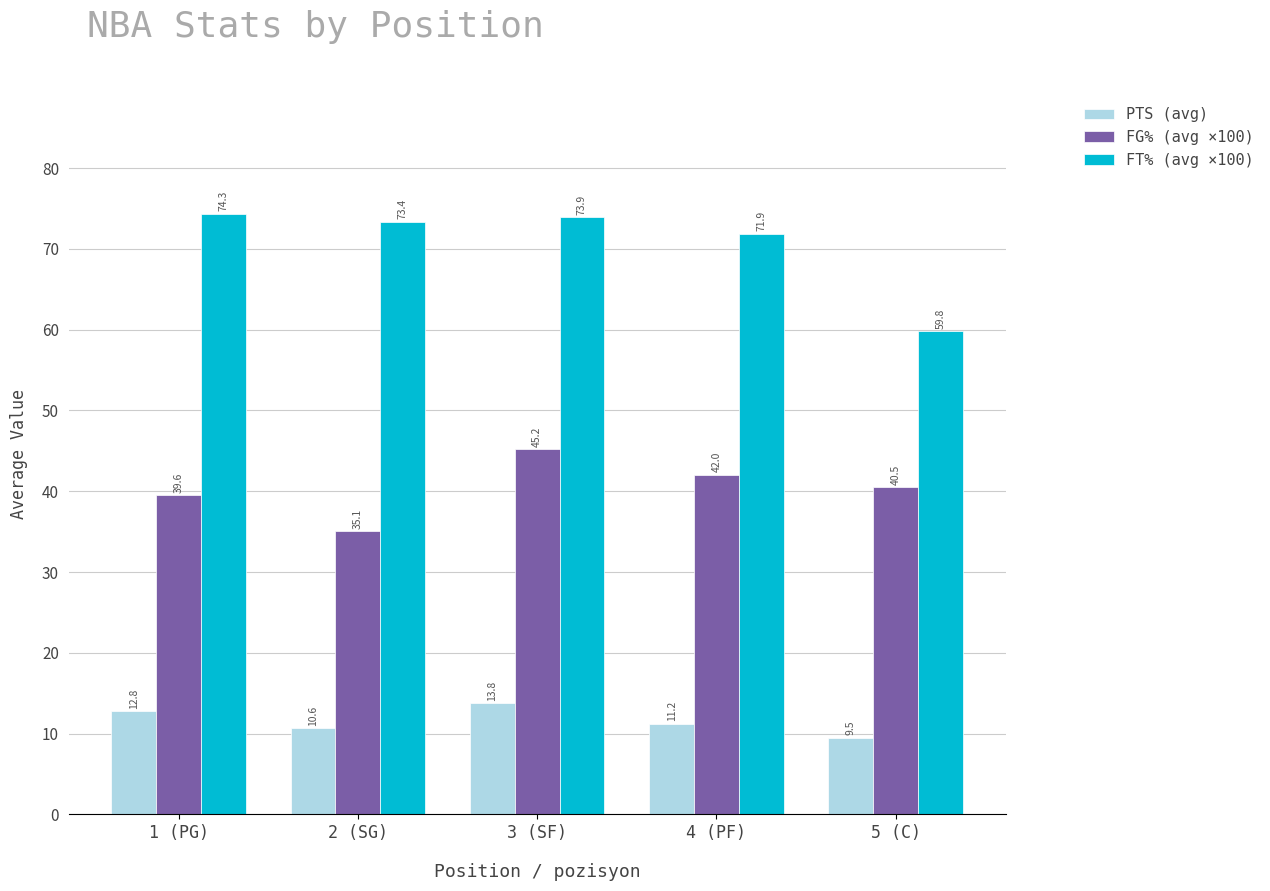

Which series has the widest spread of values?

FT% (avg ×100)